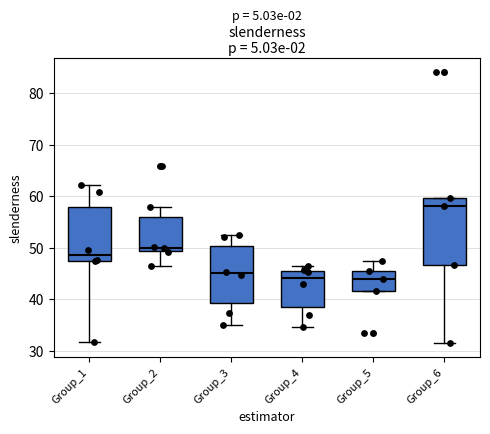

Comparing the boxes themselves (not the whiskers), which one is the tallest?

Group_6